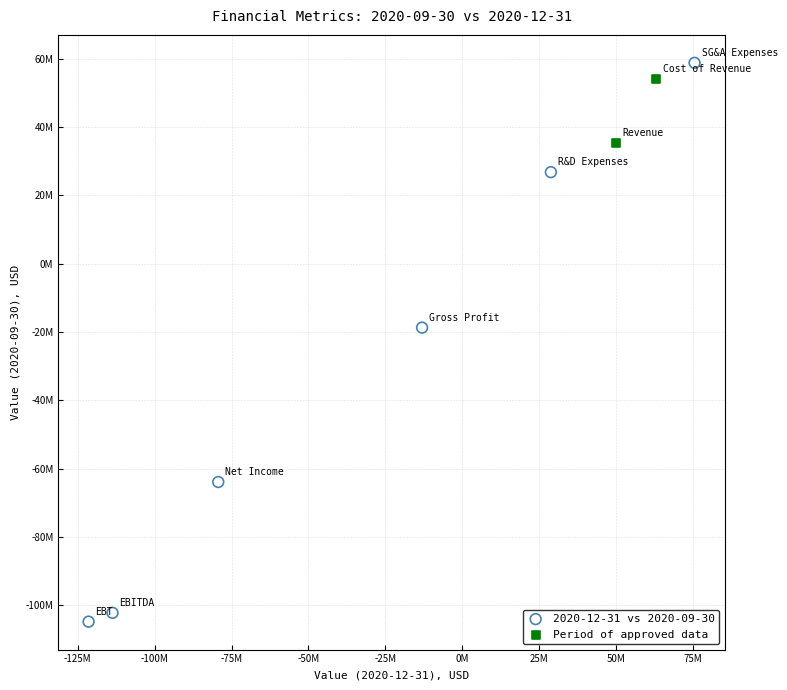

Which series contains the highest Y value?

2020-12-31 vs 2020-09-30